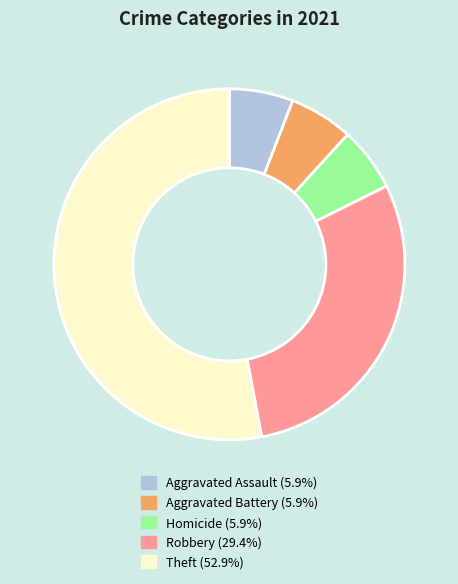

Is there a majority slice in this chart?

Yes